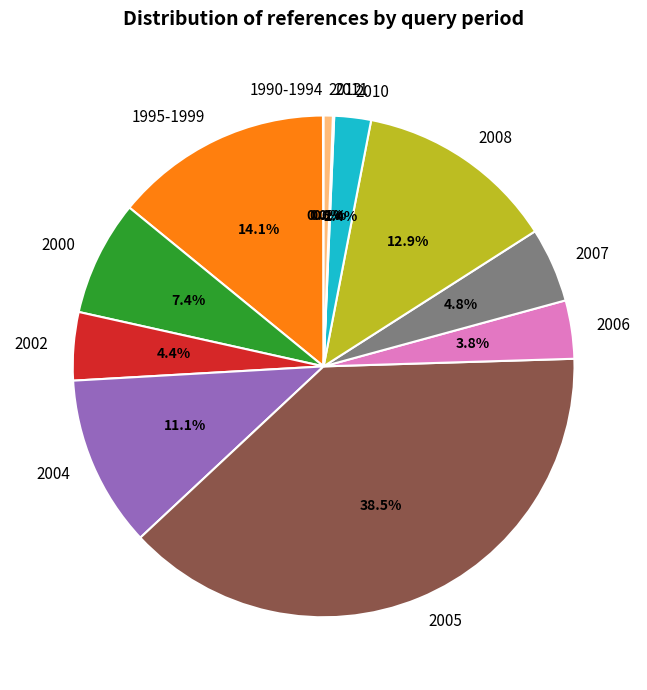

Between 1995-1999 and 2002, which is larger?

1995-1999